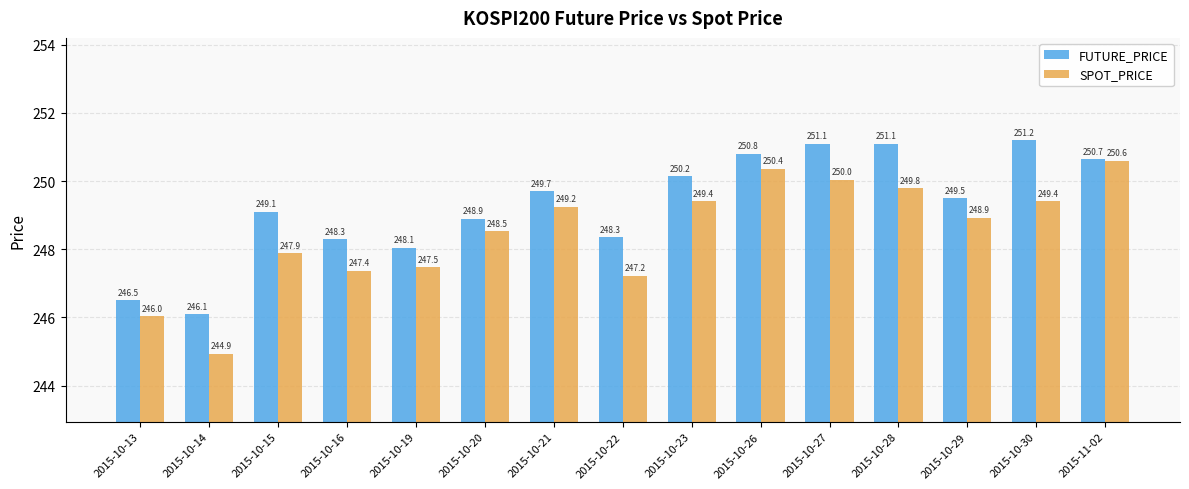

What is the value of the FUTURE_PRICE bar at the 14th from the left?

251.2